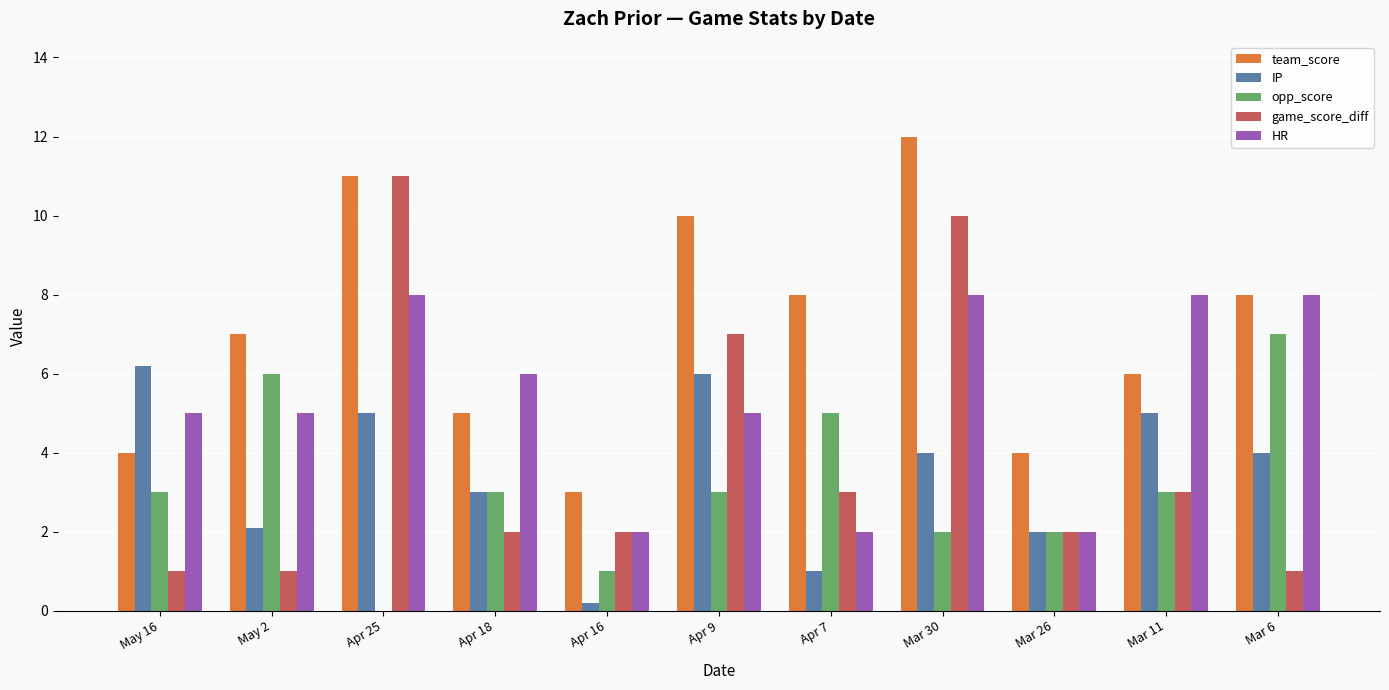

Where does the IP series first go above 4?

May 16